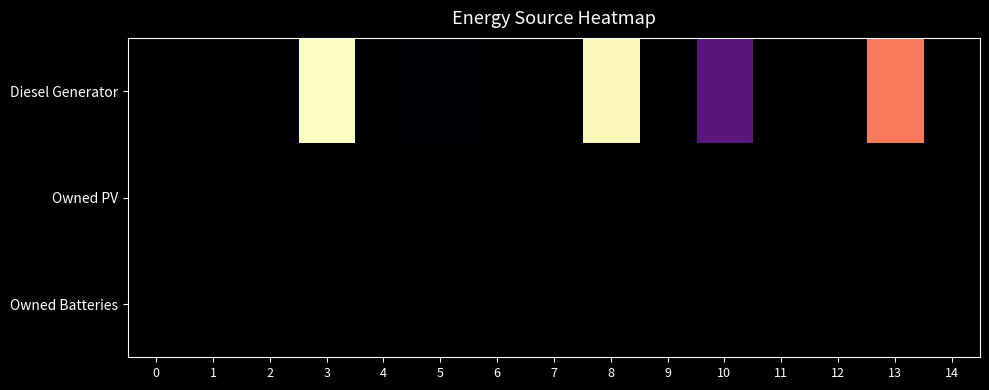

Reading left to right, transcribe all the data shown in this chart.

row_0: 0	0	0	271	0	4	0	0	267	0	76	0	0	195	0
row_1: 0	0	0	0	0	0	0	0	0	0	0	0	0	0	0
row_2: 0	0	0	0	0	0	0	0	0	0	0	0	0	0	0